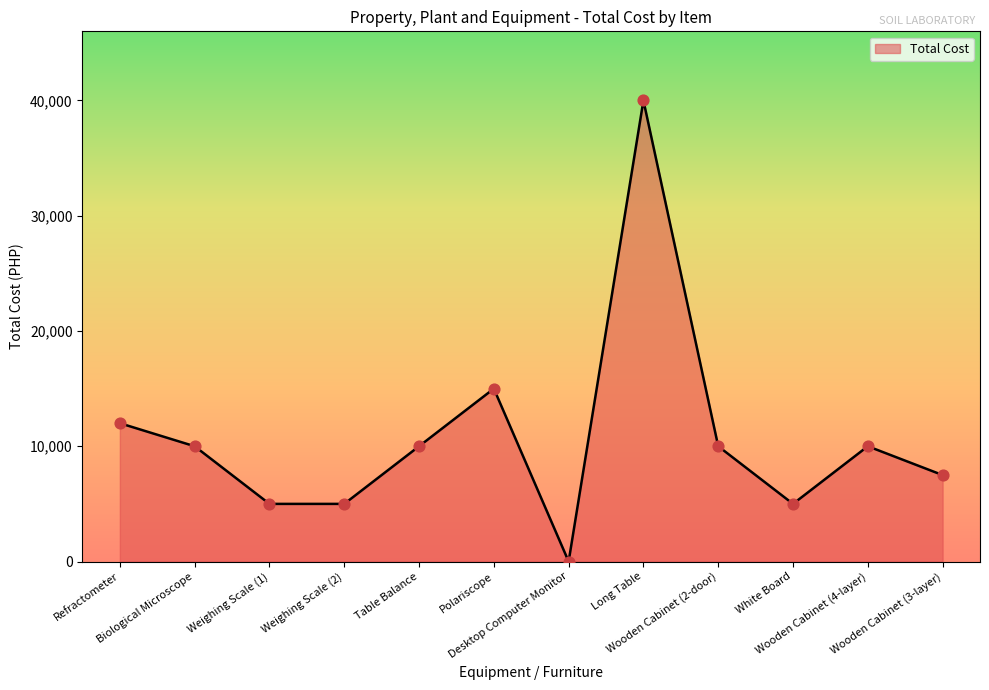

Which has a higher value, Desktop Computer Monitor or Weighing Scale (1)?

Weighing Scale (1)